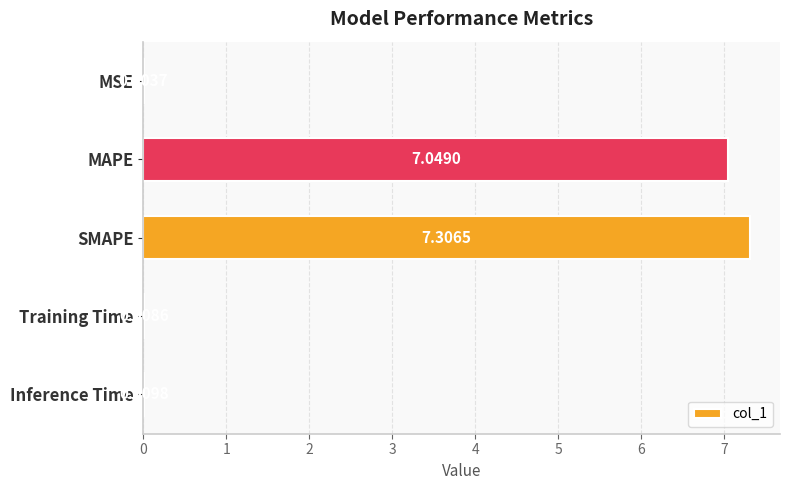

At which label is the value closest to 3?

Inference Time